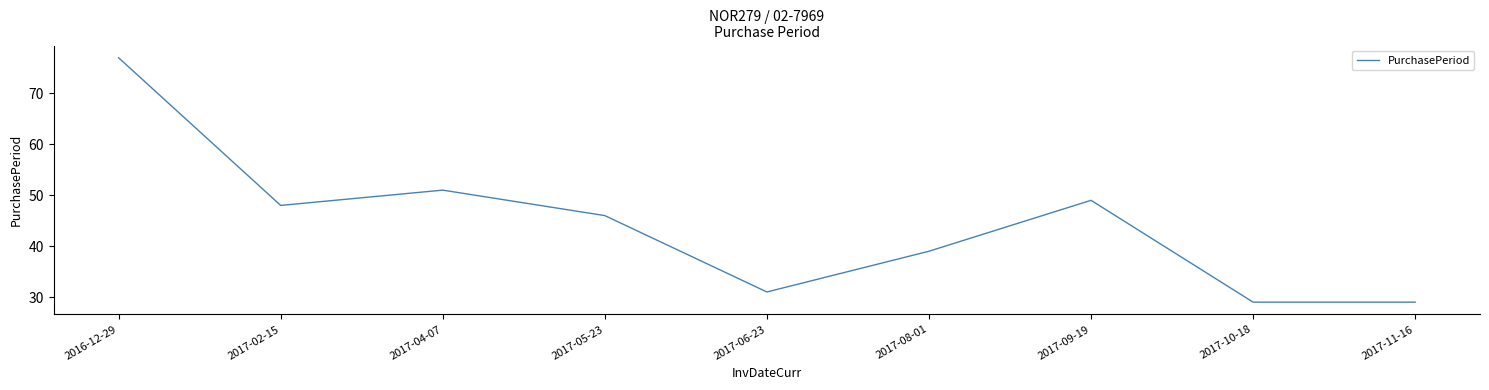

At which category does the chart reach its peak across all series?

2016-12-29